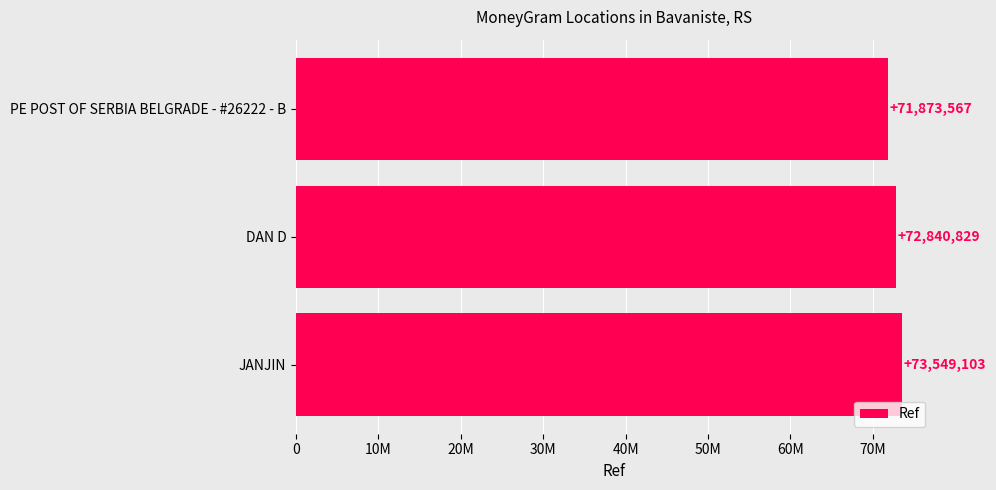

What is the maximum value shown in the chart?

73549103